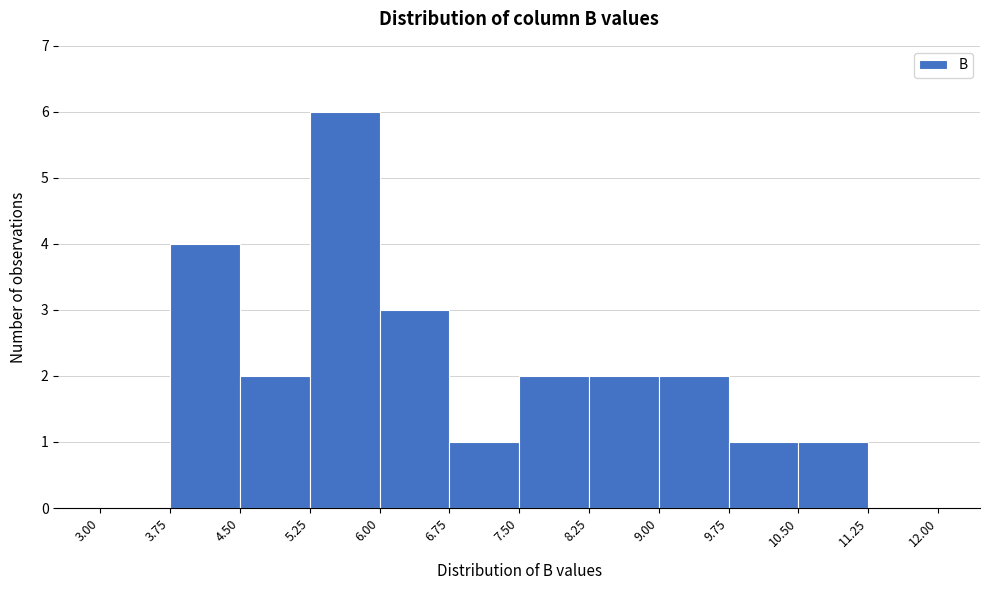

Over which range of the x-axis is the bar tallest?

5.25 to 6.00